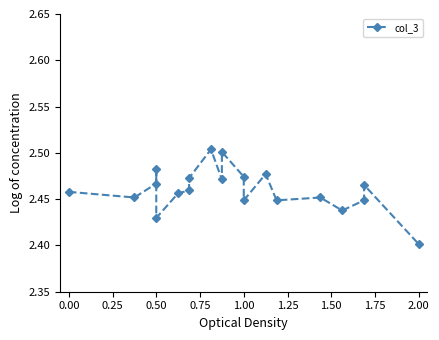

What is the minimum value shown in the chart?

2.4